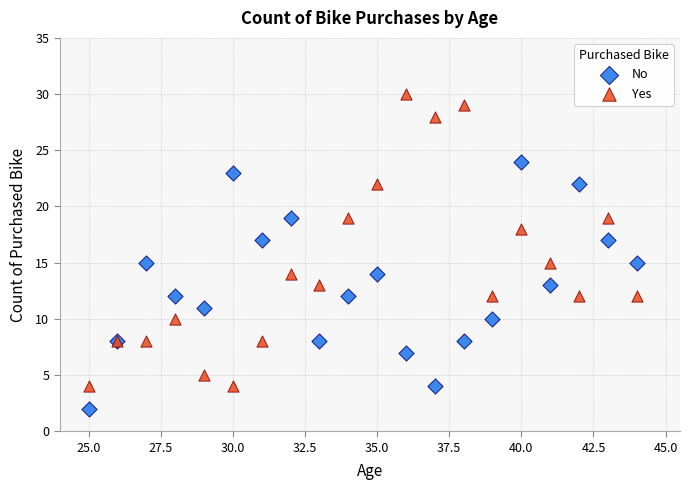

Which series contains the lowest Y value?

No